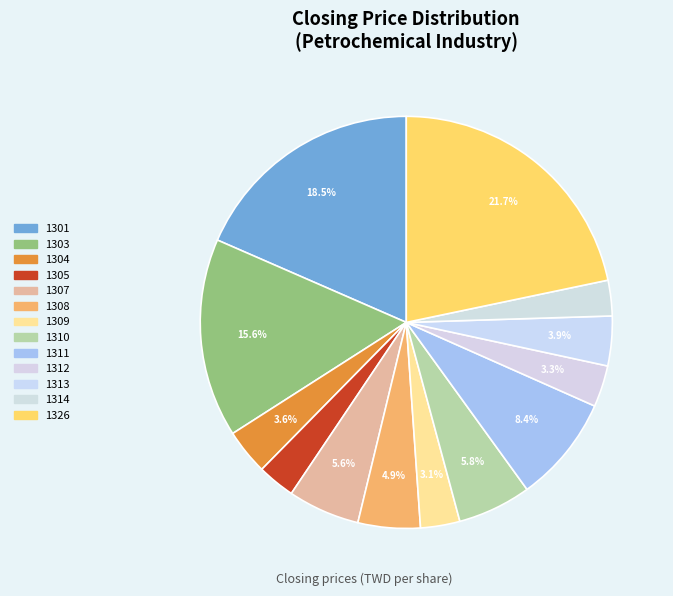

Does 1310 represent more than half of the total?

No